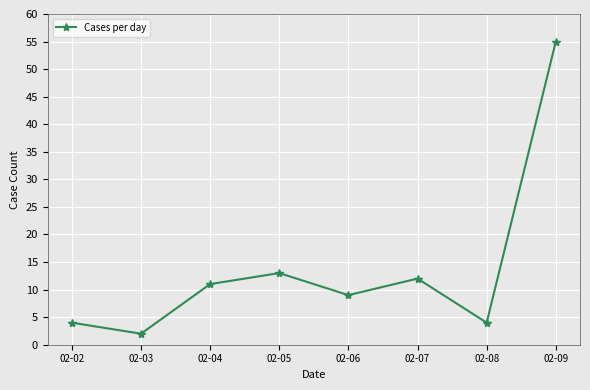

Which has a higher value, 02-06 or 02-03?

02-06